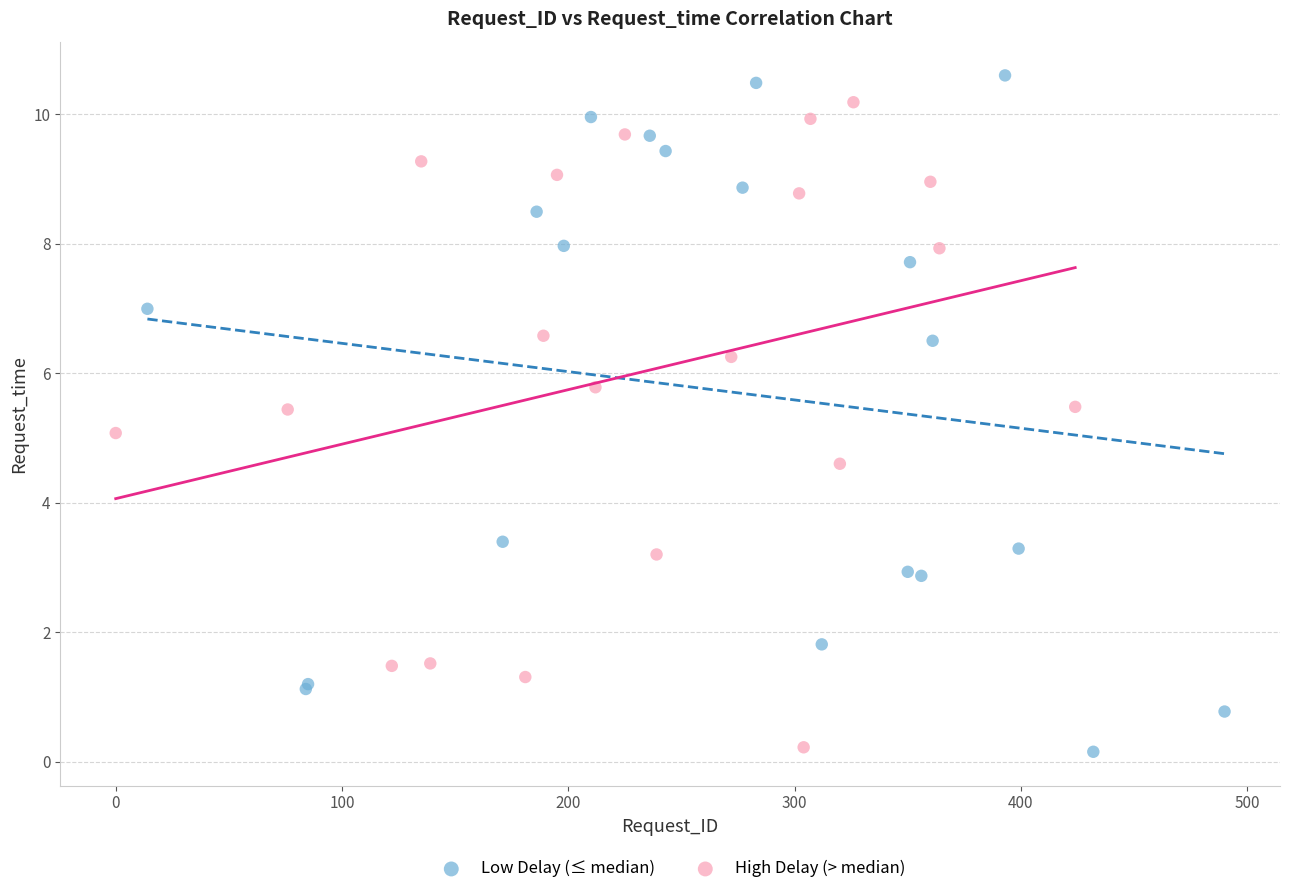

What are all the series names shown in the legend?

Low Delay (≤ median), High Delay (> median)